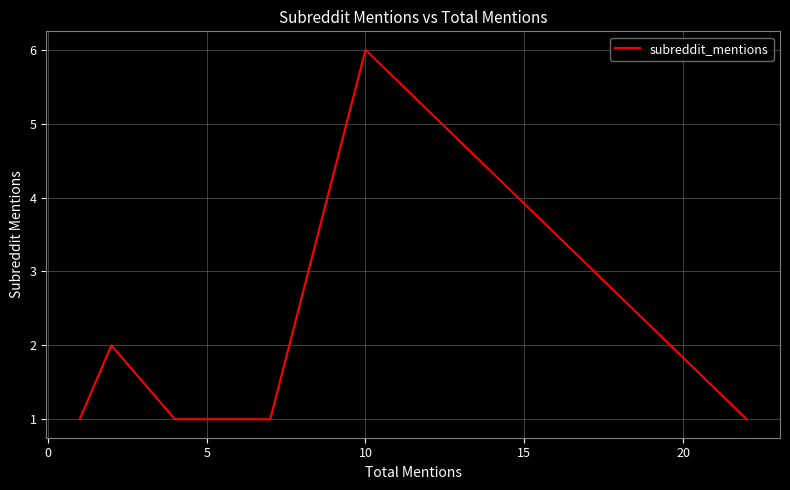

How many lines are shown in the chart?

1